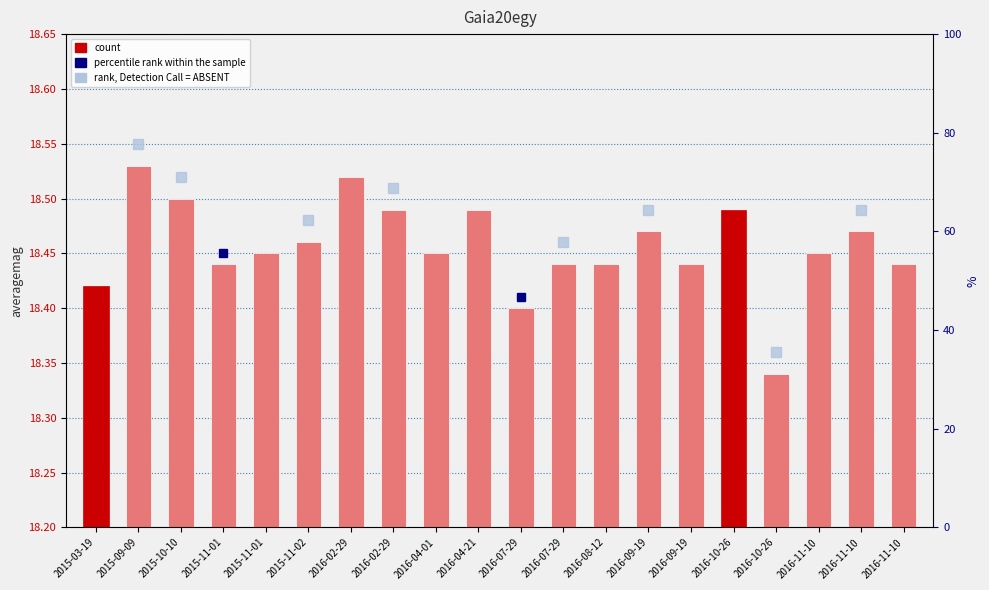

Which label corresponds to the largest value in the chart?

2015-09-09